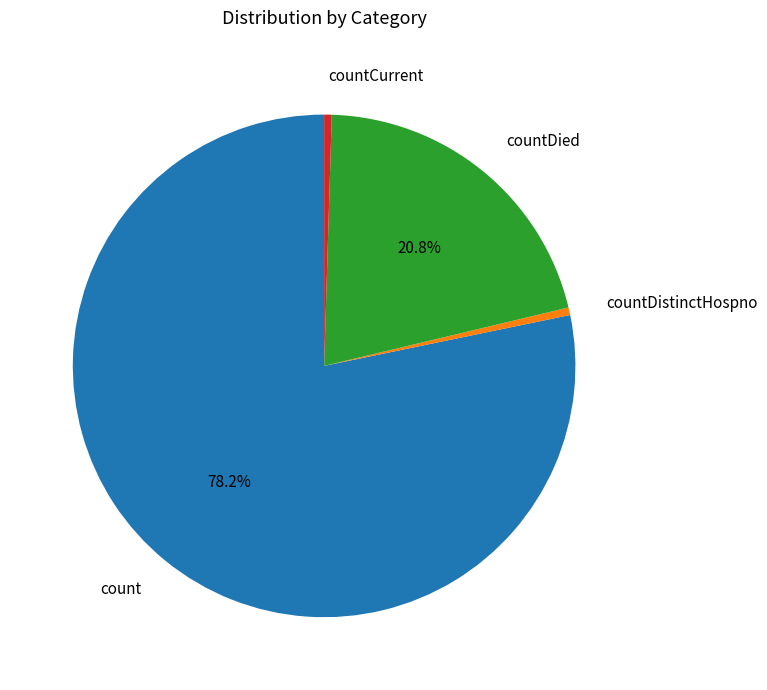

The countDied slice represents 21% of the pie. True or false?

True